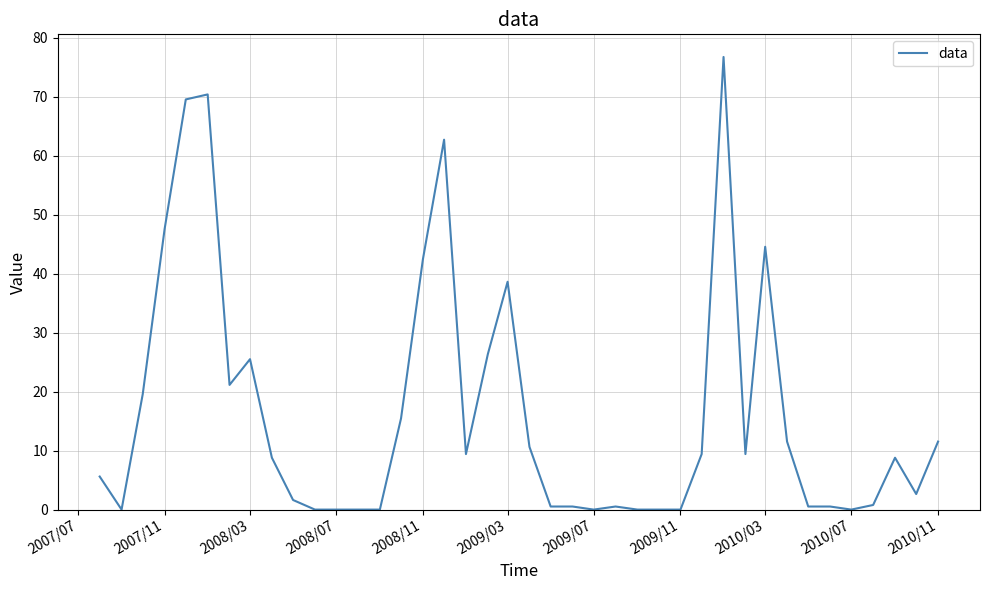

What is the difference between the maximum and minimum values?

76.8